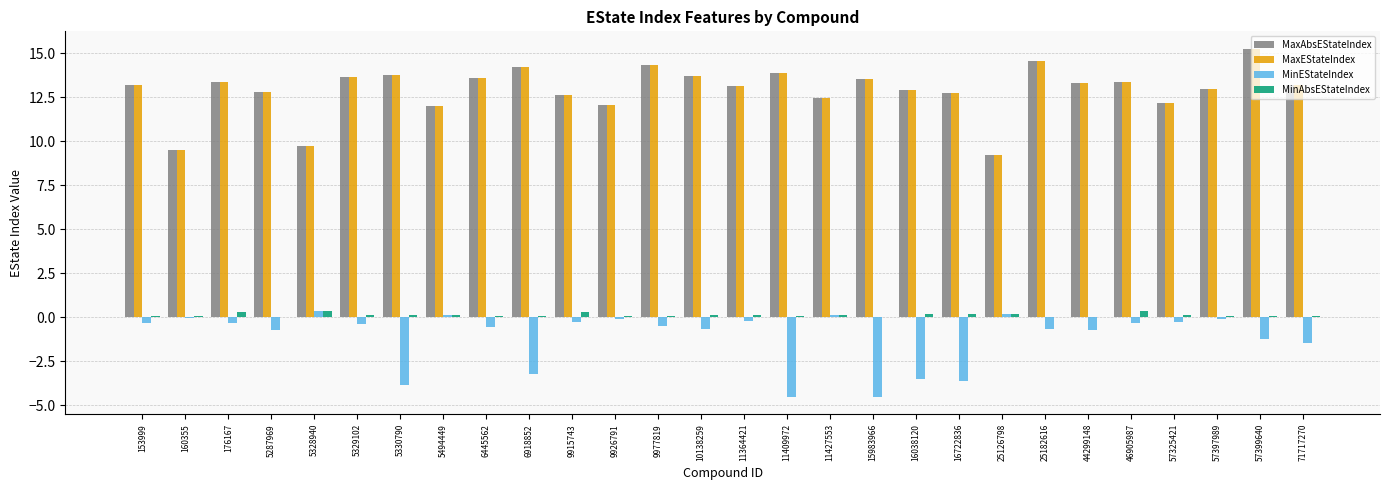

True or false: MaxEStateIndex has a value of 13.2 at 153999.

True